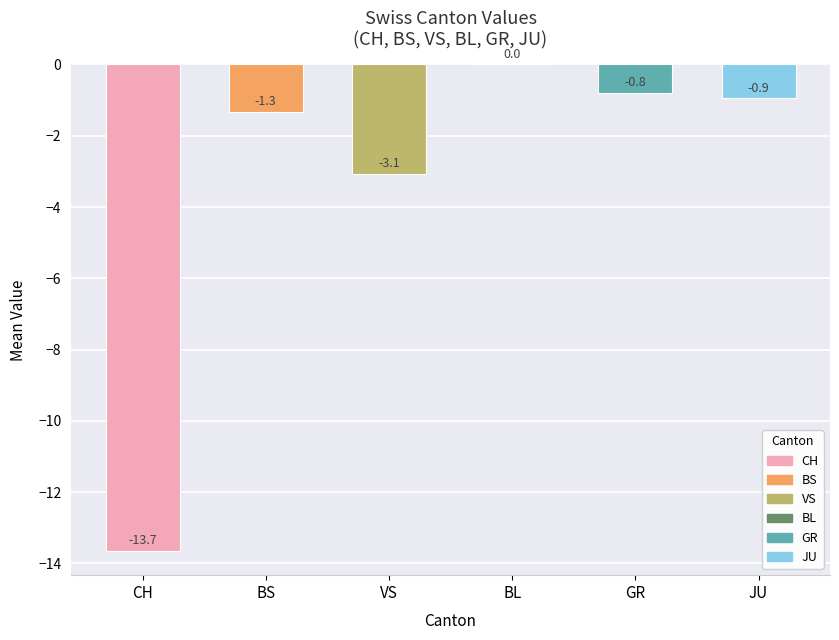

Read the value at JU.

-0.9